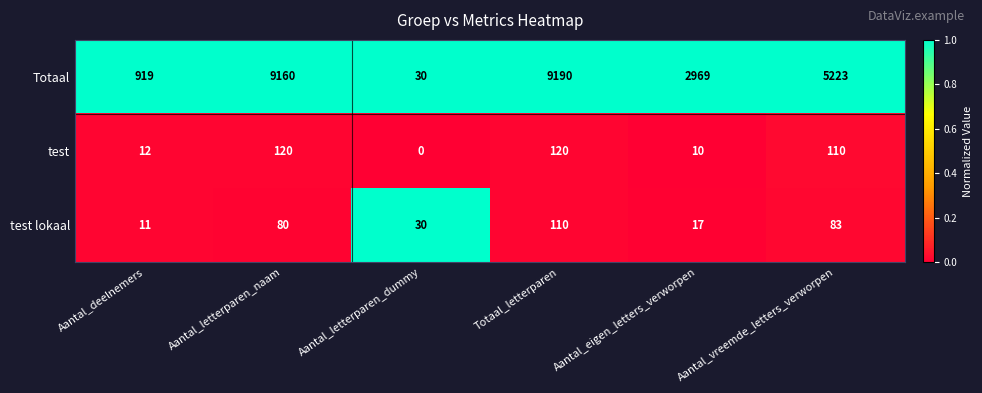

What is the difference between the test values at Aantal_deelnemers and Aantal_letterparen_dummy?

12